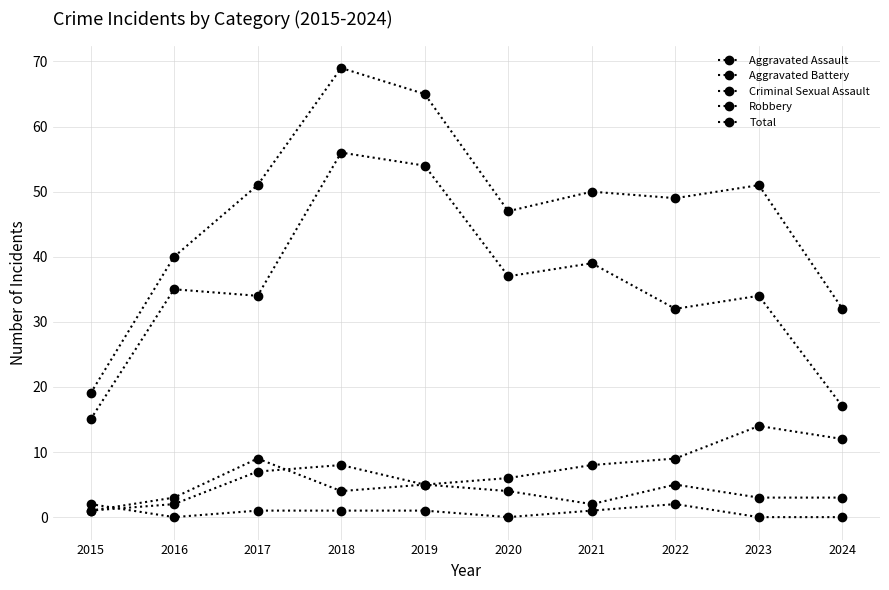

List the labels in order of Total value, smallest first.

2015, 2024, 2016, 2020, 2022, 2021, 2017, 2023, 2019, 2018